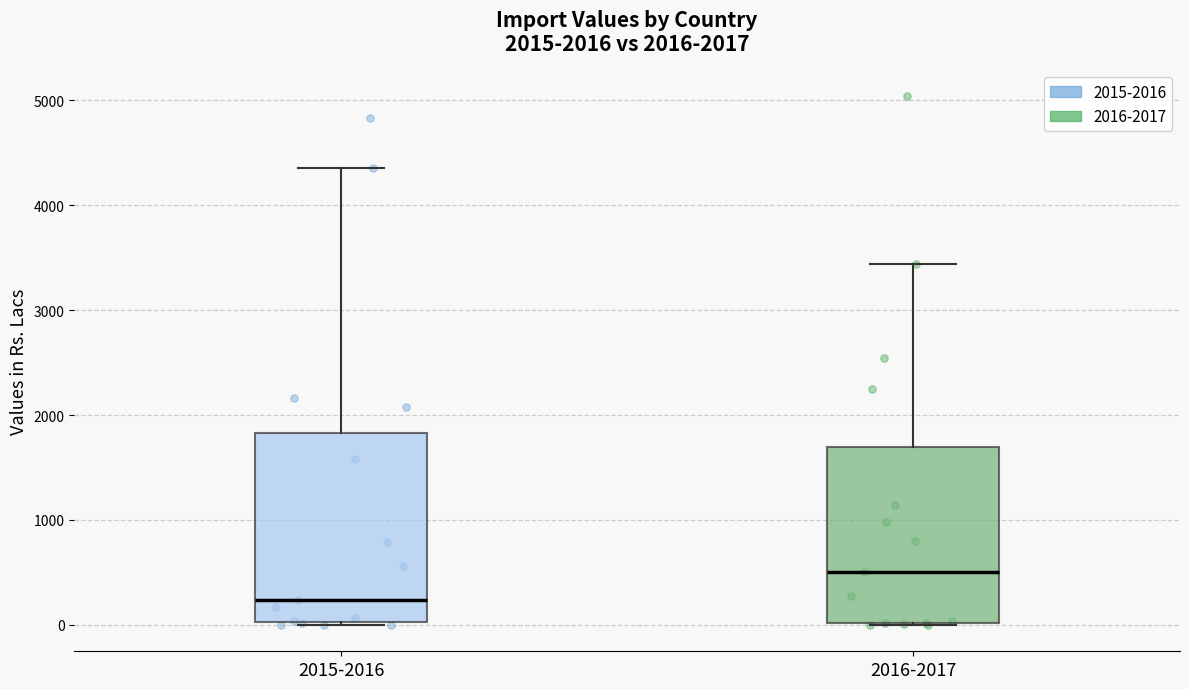

Which box's median line is the highest?

2016-2017